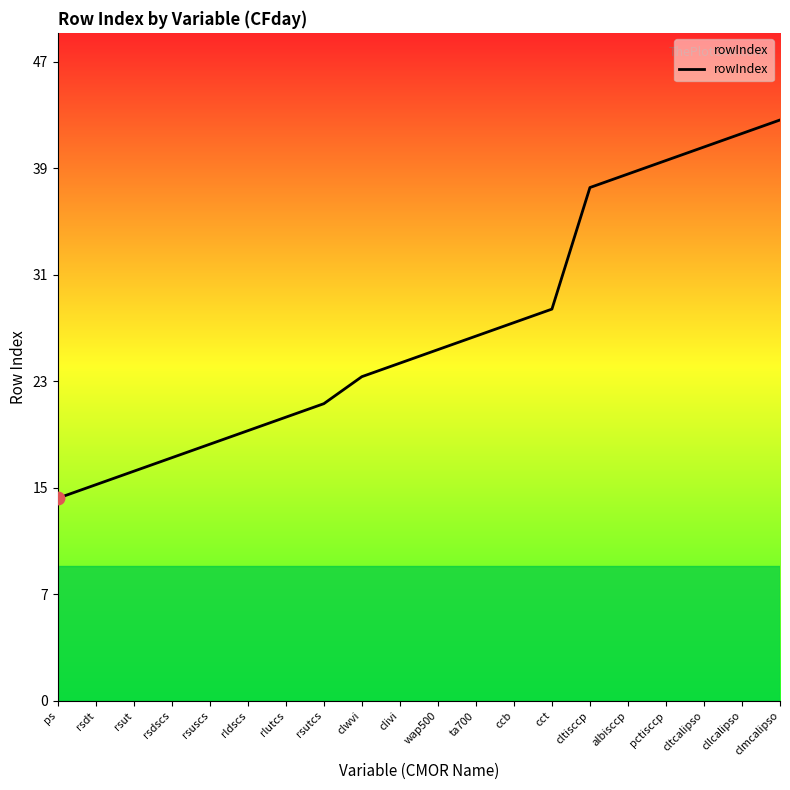

What is the change in value from rsuscs to cltcalipso?

+22